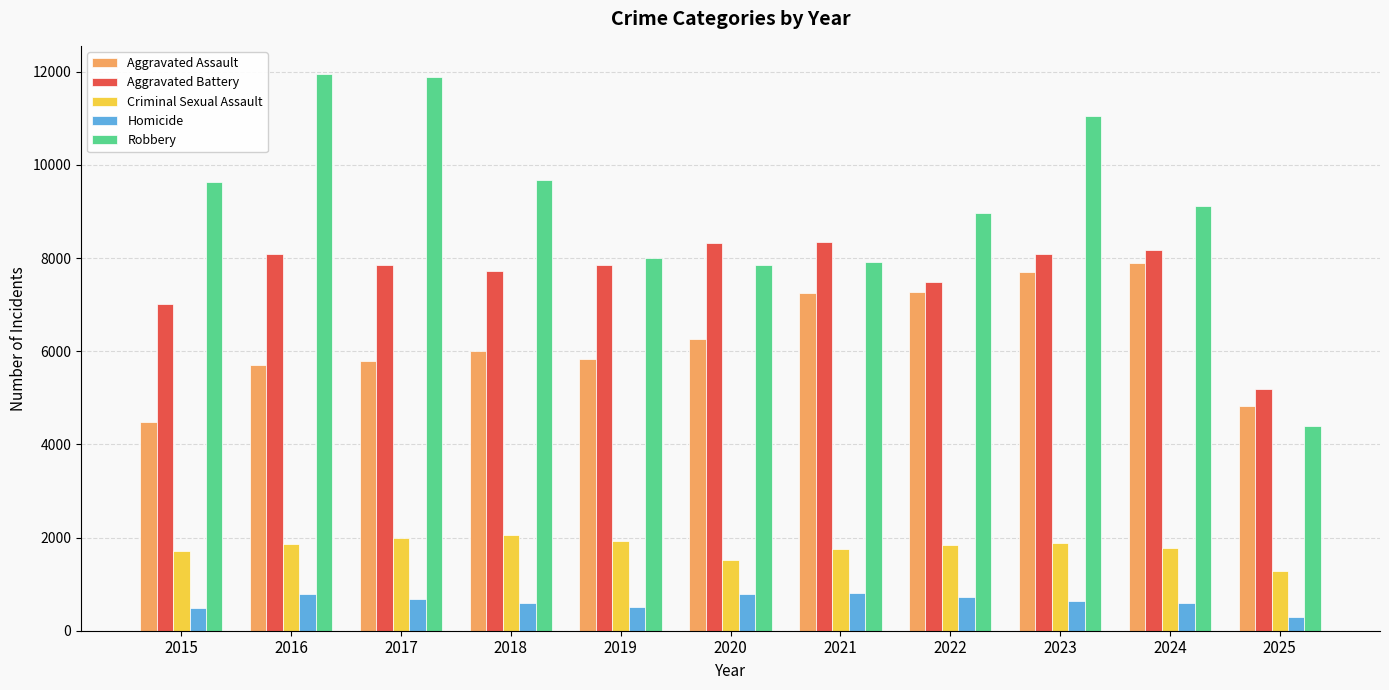

Rank the series at 2017 from highest to lowest value.

Robbery, Aggravated Battery, Aggravated Assault, Criminal Sexual Assault, Homicide